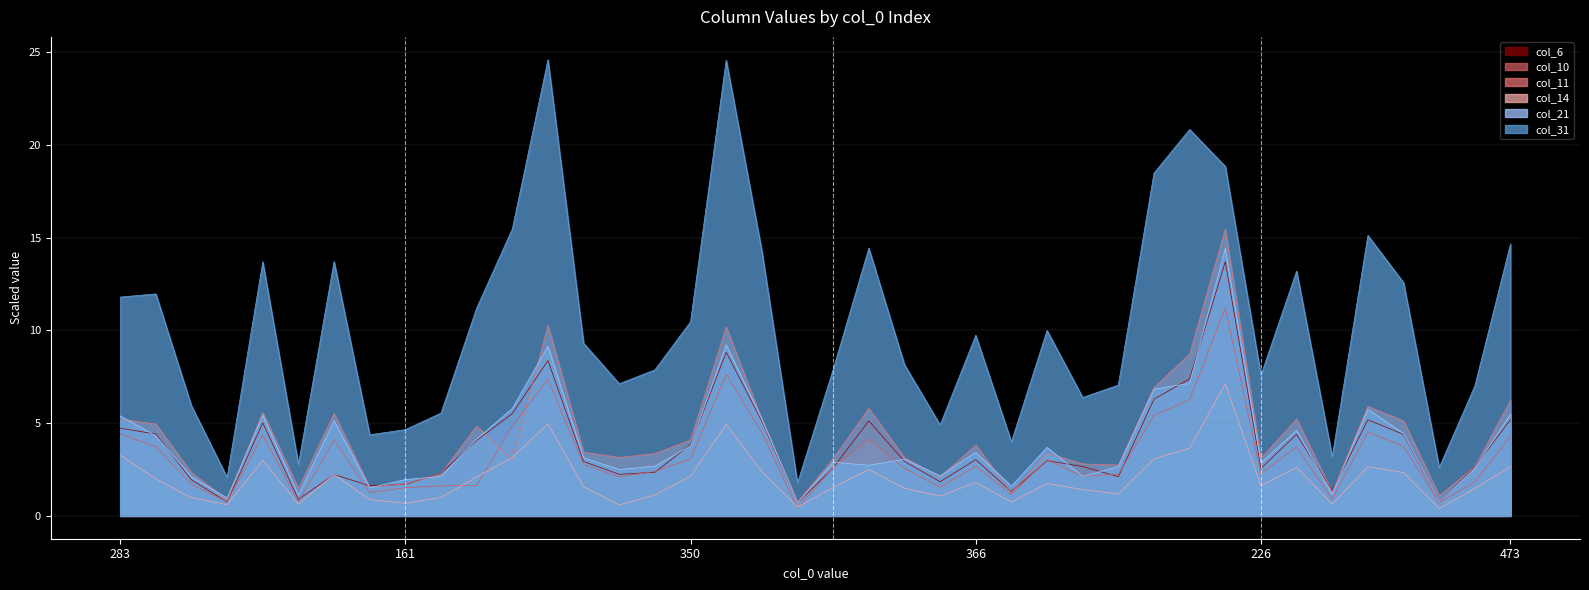

Where does the col_14 series first go above 1?

283